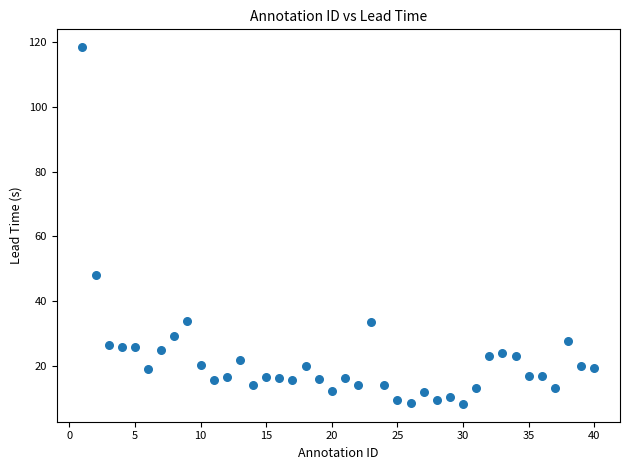

What is the range of Y values (max minus min)?

109.9